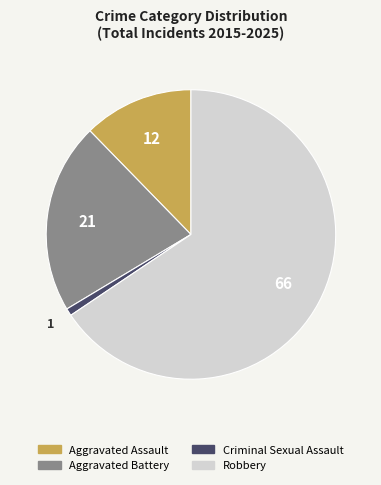

What is the smallest slice in the pie chart?

Criminal Sexual Assault